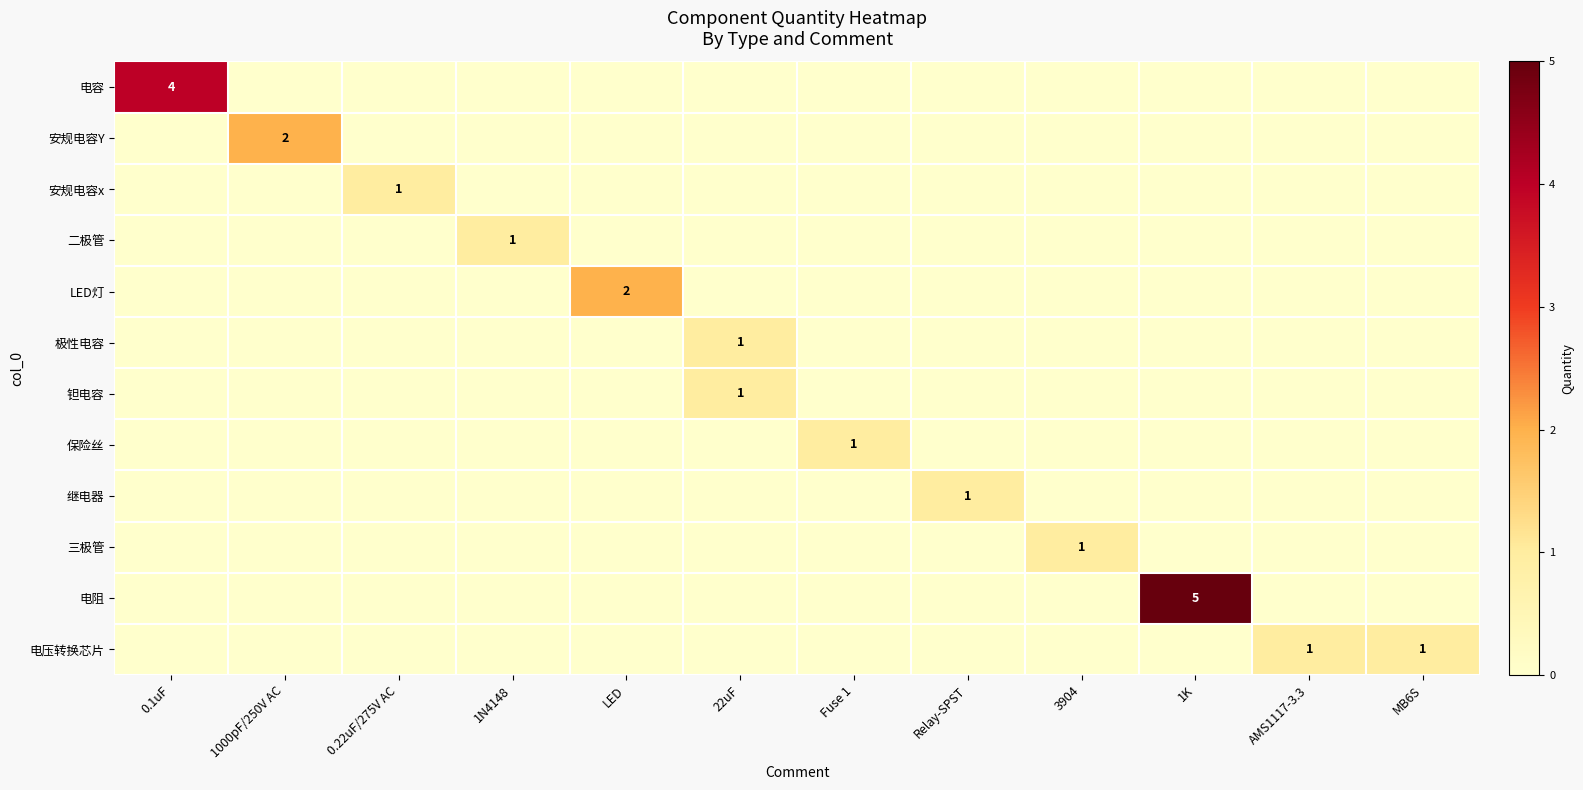

What is the difference between the maximum and minimum values in the 三极管 series?

1